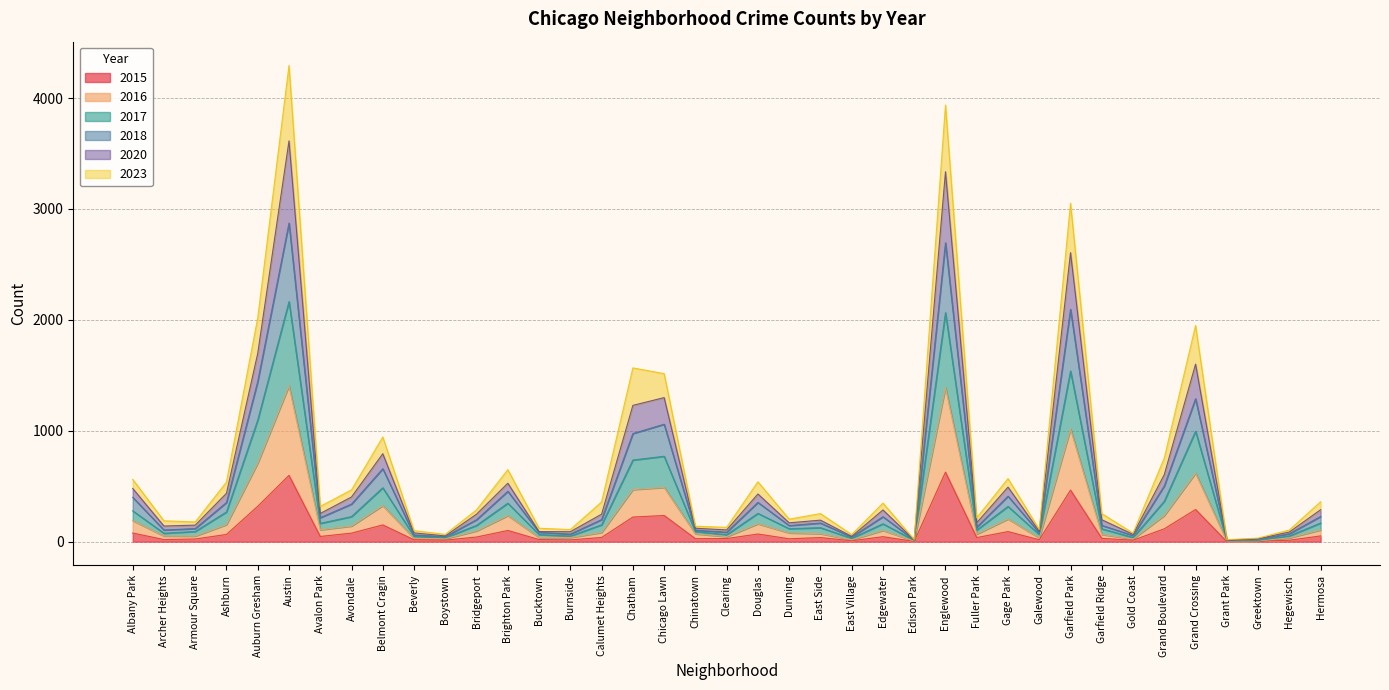

Rank the series by their average value, from lowest to highest.

2015, 2016, 2023, 2018, 2020, 2017